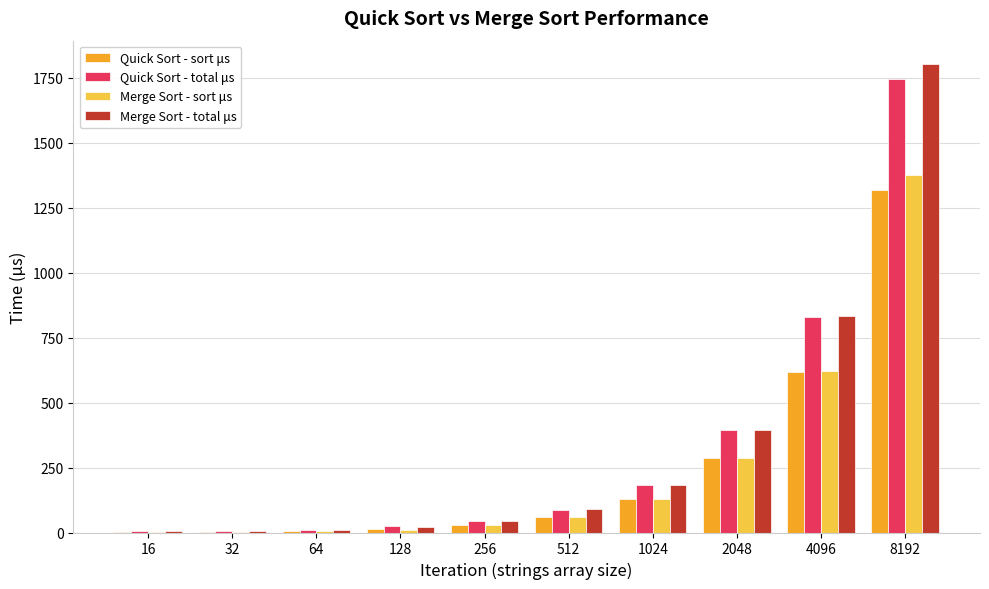

Is it true that Quick Sort - total μs equals 88.1 at 512?

True